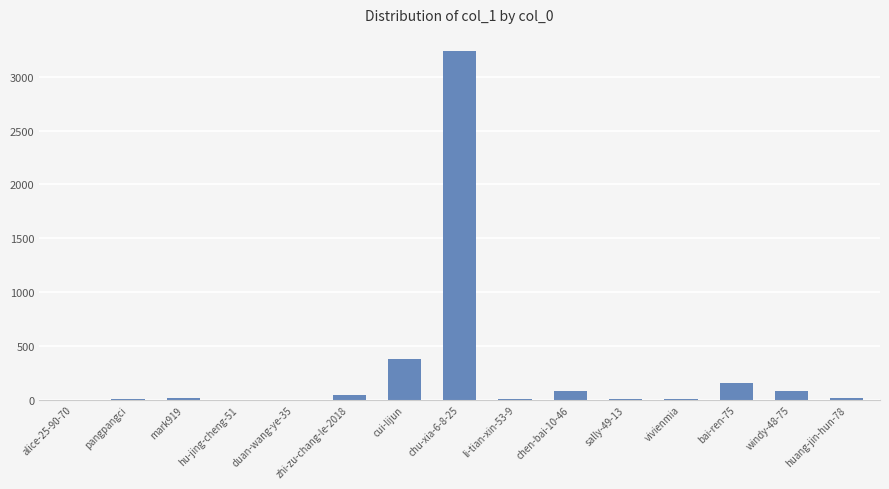

What is the maximum value shown in the chart?

3236